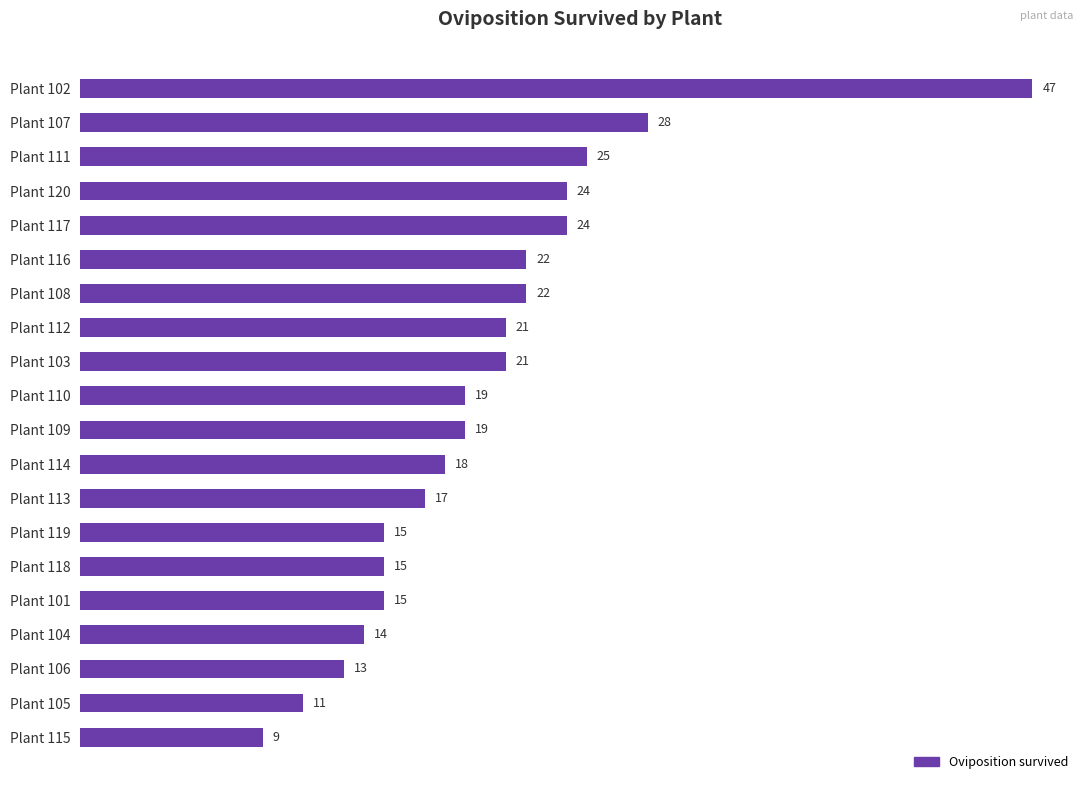

Approximately how many times larger is the value at Plant 116 compared to Plant 113?

1.3